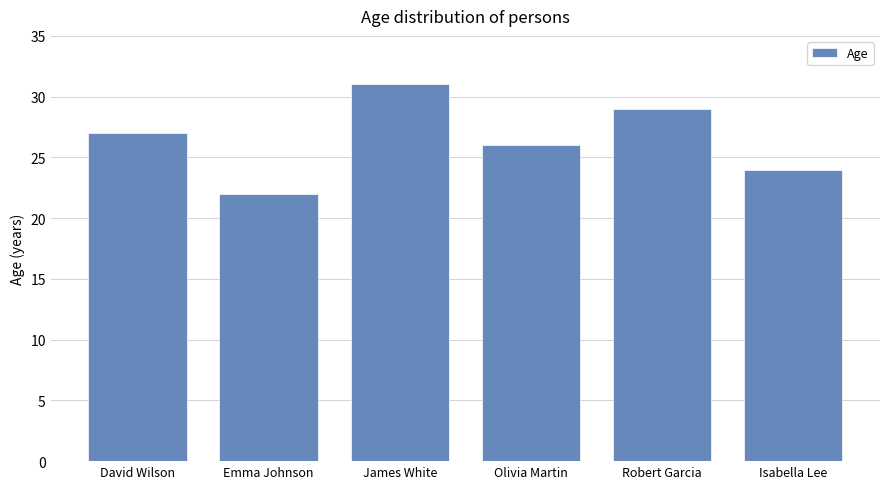

Where is the data nearest to the value 26?

Olivia Martin